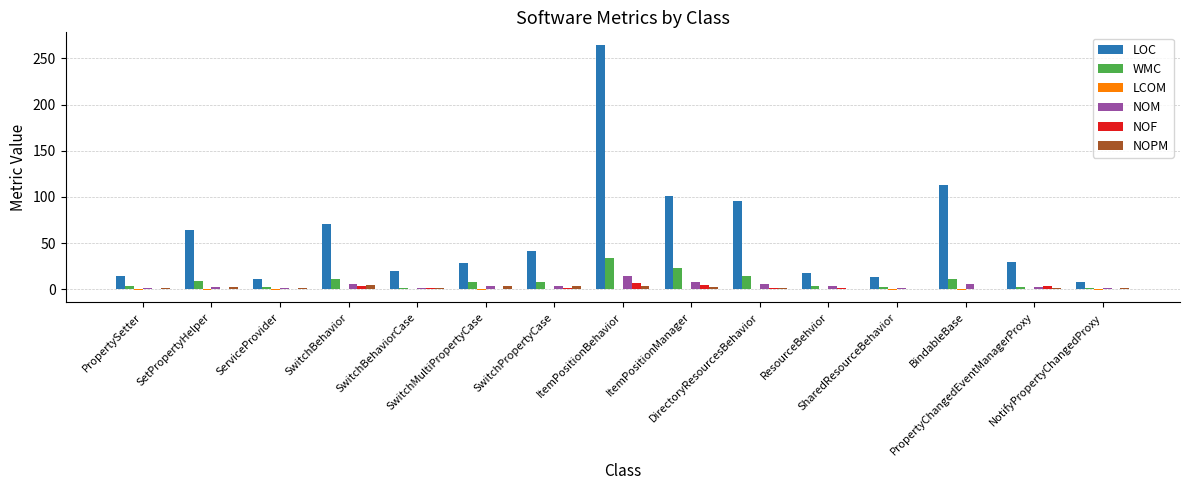

Which series has the widest spread of values?

LOC